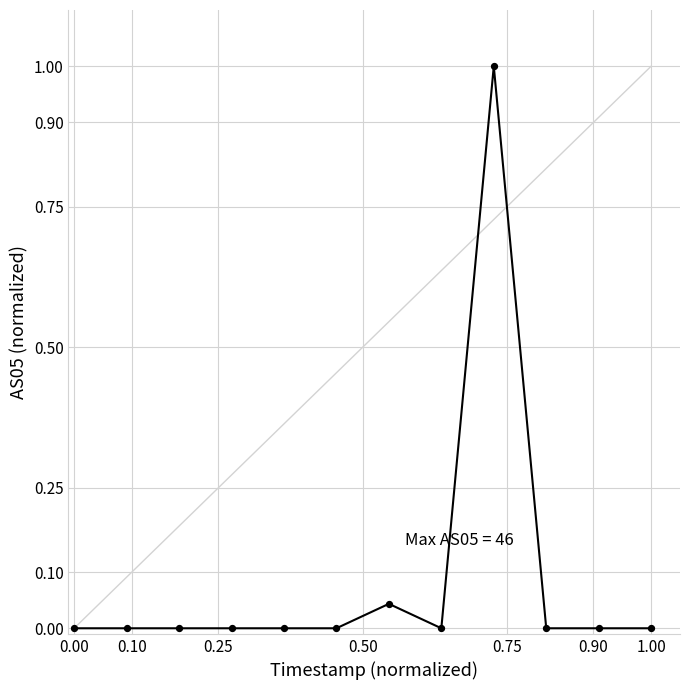

What is the range of X values (max minus min)?

1.0